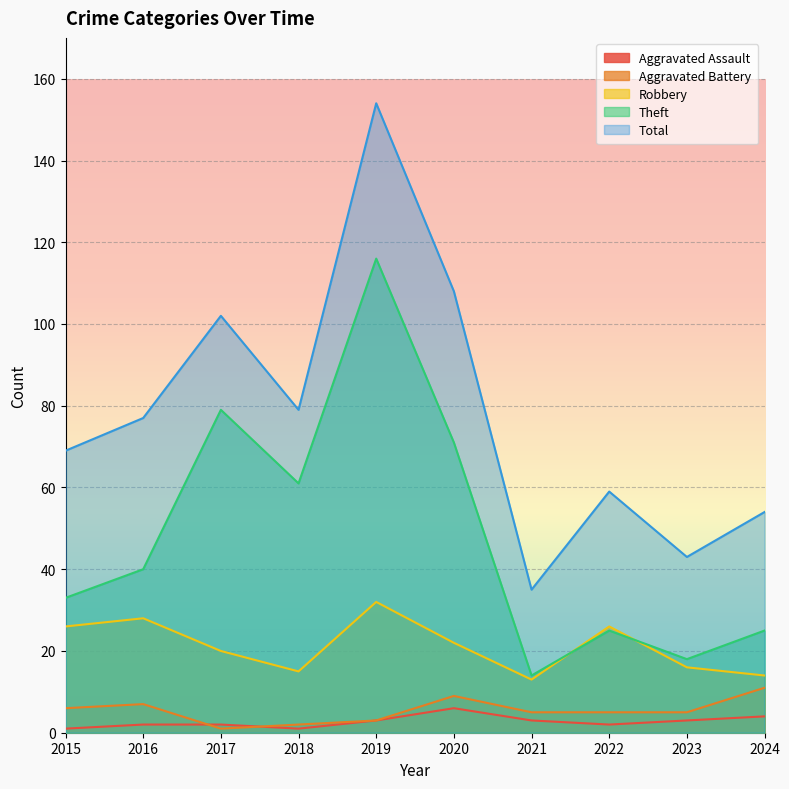

Rank the series at 2020 from lowest to highest value.

Aggravated Assault, Aggravated Battery, Robbery, Theft, Total